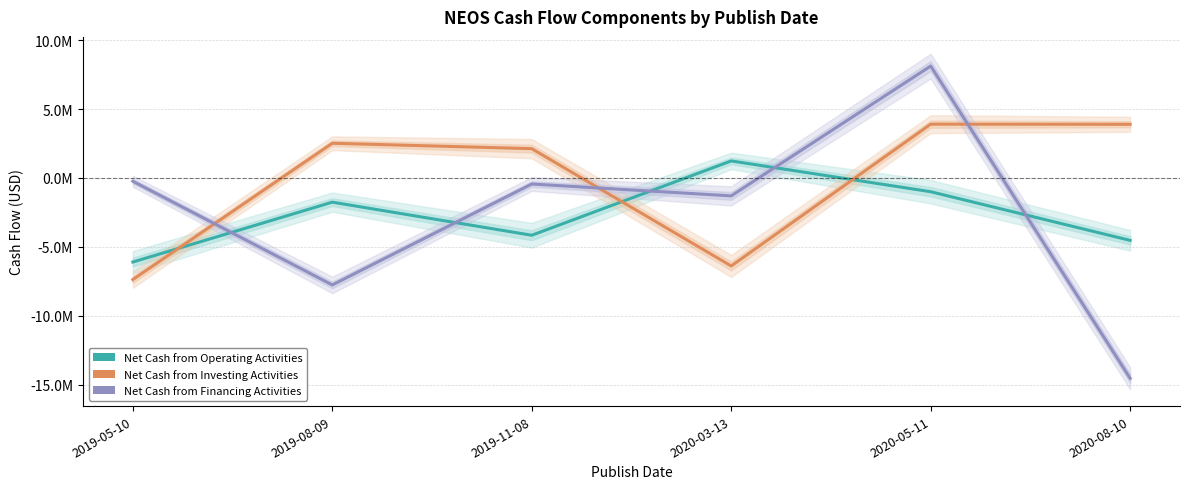

Reading left to right, list all the values displayed in this chart.

Net Cash from Operating Activities: 2019-05-10=-6103000	2019-08-09=-1757000	2019-11-08=-4159000	2020-03-13=1236000	2020-05-11=-999000	2020-08-10=-4531000
Net Cash from Investing Activities: 2019-05-10=-7375000	2019-08-09=2520000	2019-11-08=2126000	2020-03-13=-6389000	2020-05-11=3905000	2020-08-10=3894000
Net Cash from Financing Activities: 2019-05-10=-240000	2019-08-09=-7766000	2019-11-08=-440000	2020-03-13=-1301000	2020-05-11=8122000	2020-08-10=-14542000